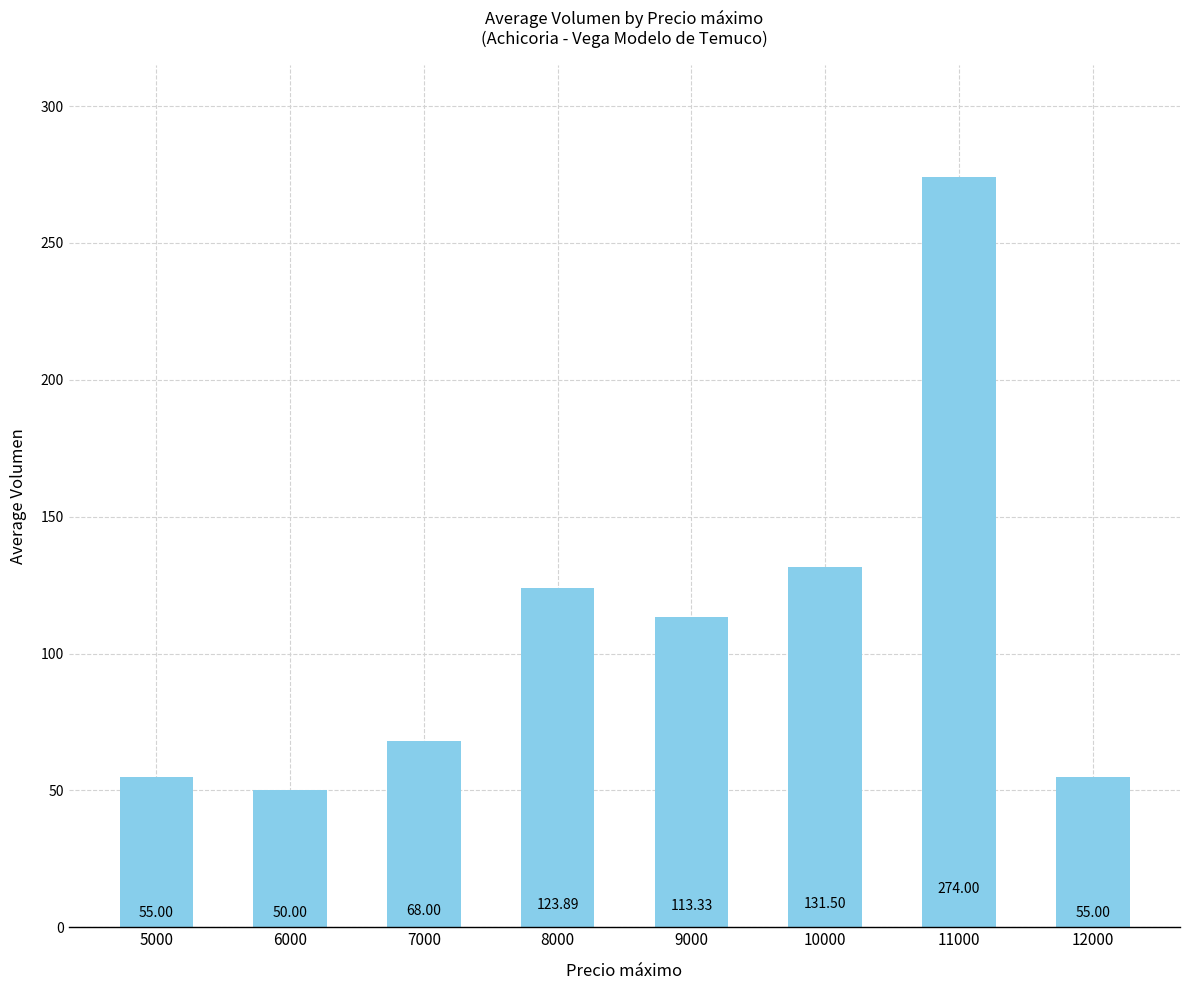

How many categories are shown in the chart?

8